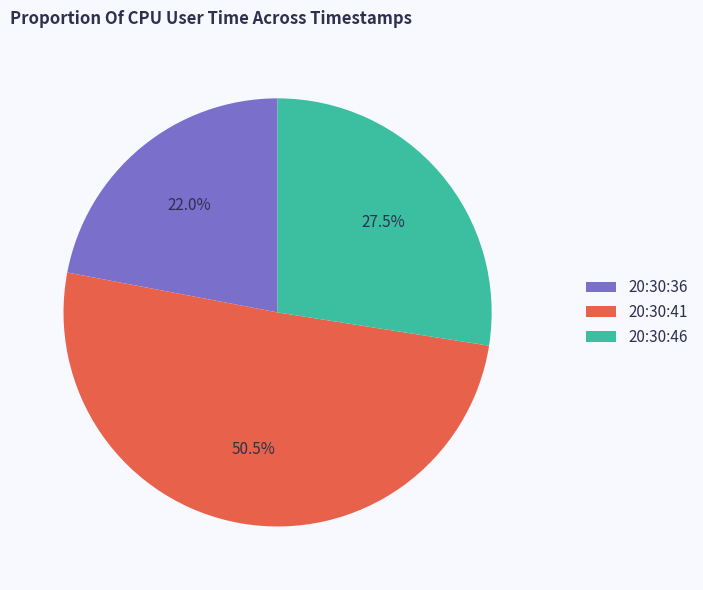

What percentage is the 20:30:36 slice, to the nearest percent?

22%